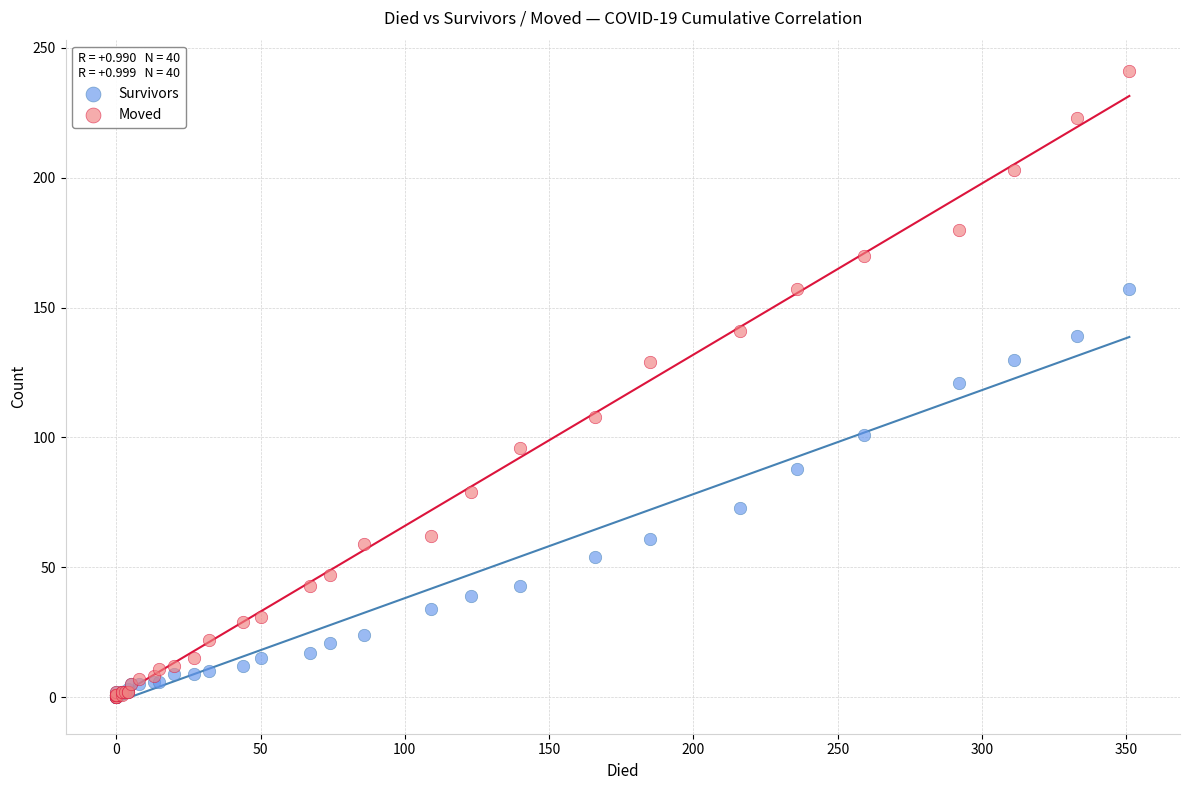

Which series contains the highest Y value?

Moved